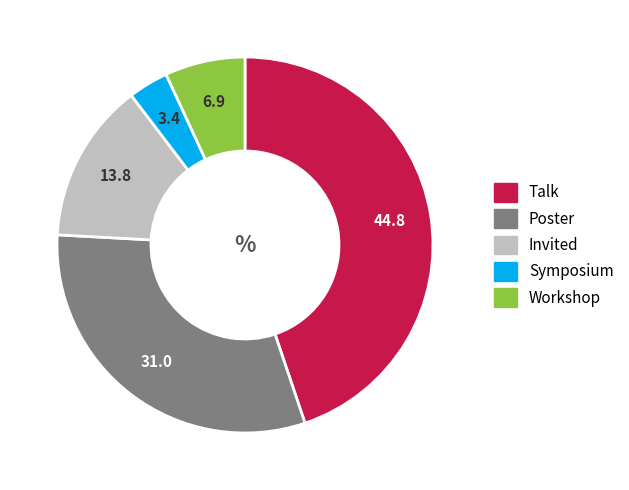

What is the largest slice in the pie chart?

Talk